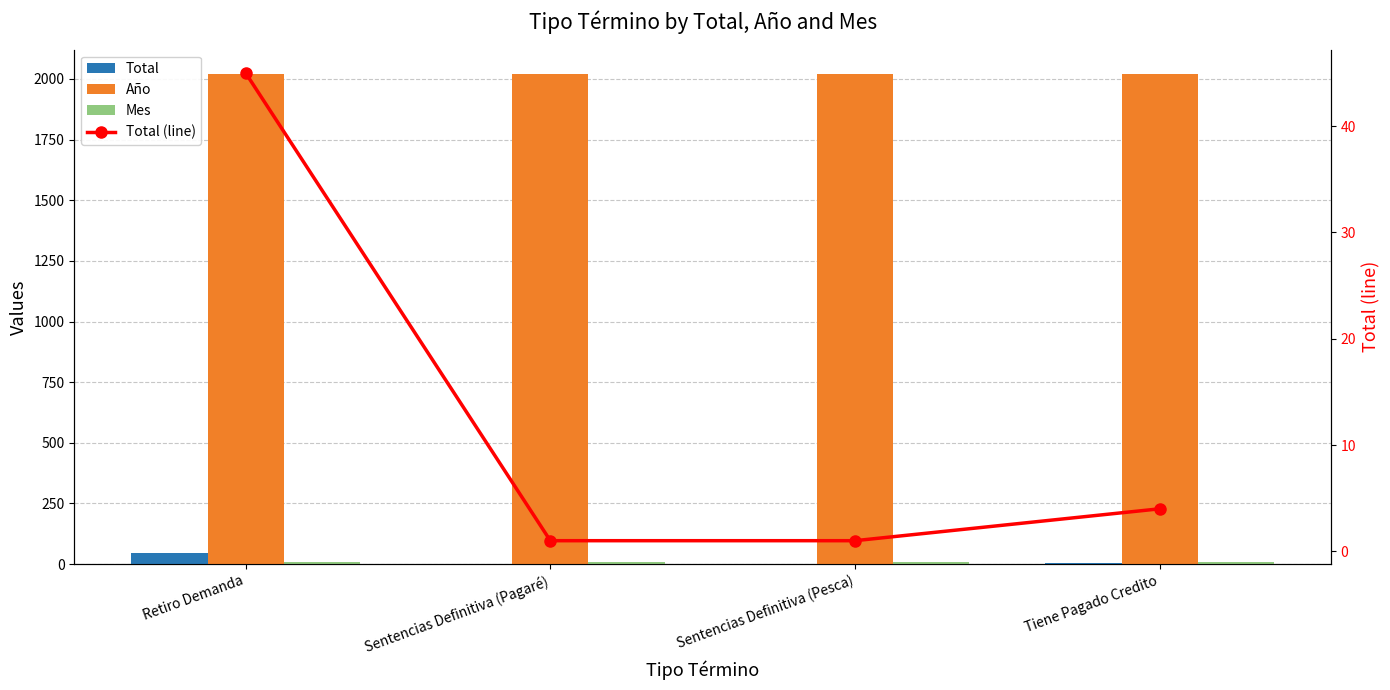

What is the lowest value of the Total (line) series?

1